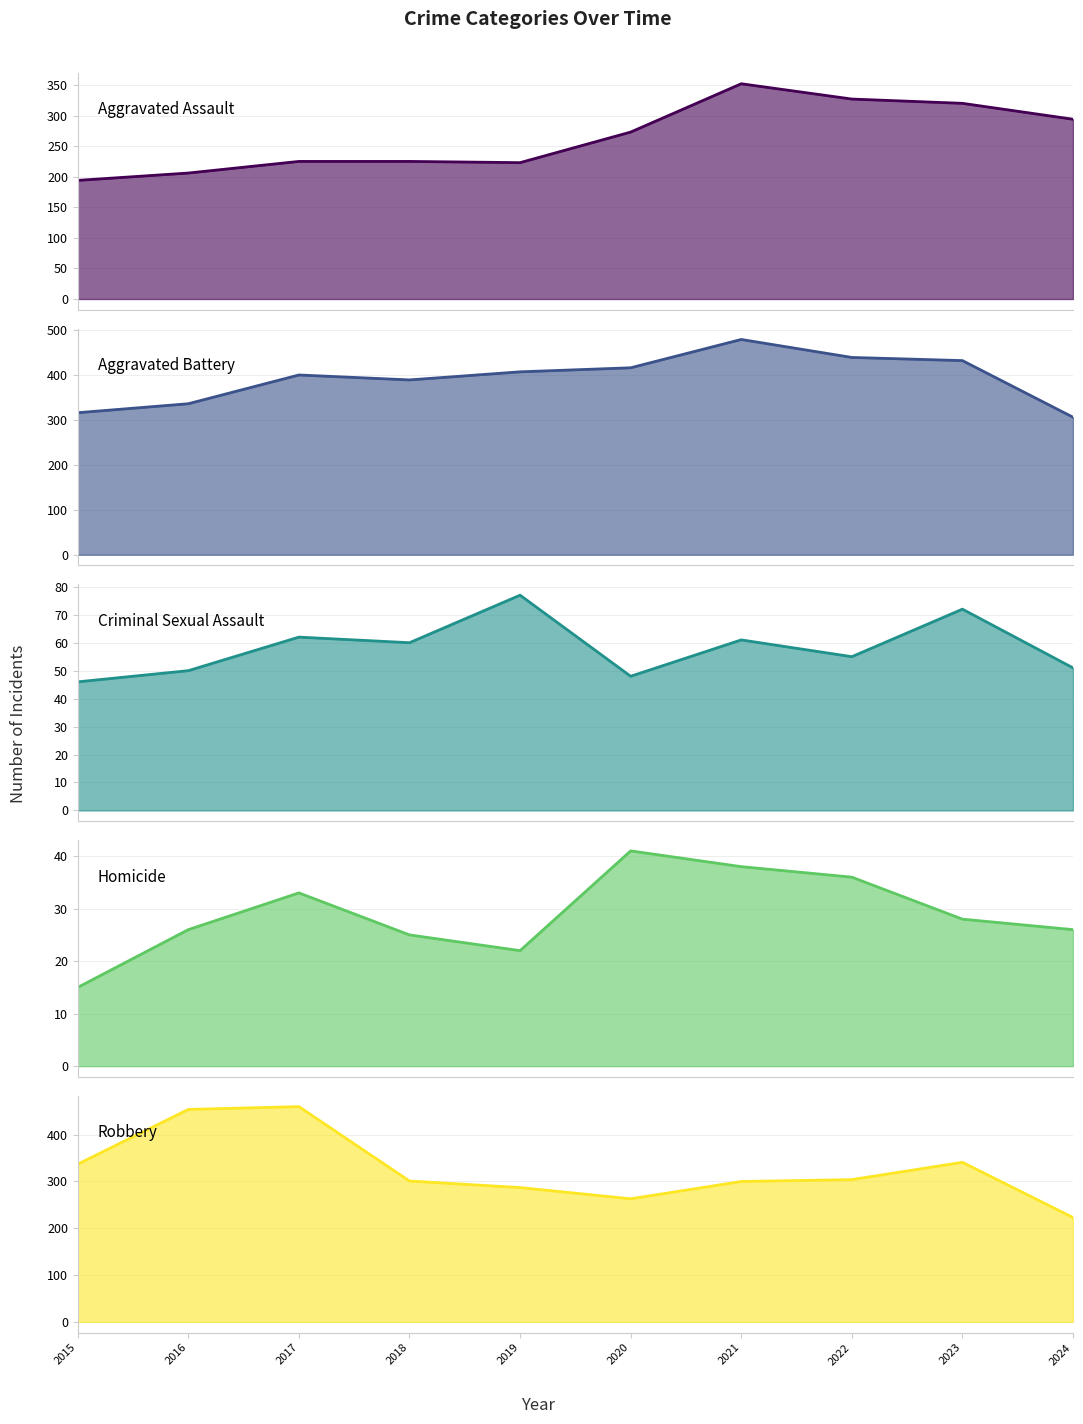

How many data points in Homicide are above 28?

4